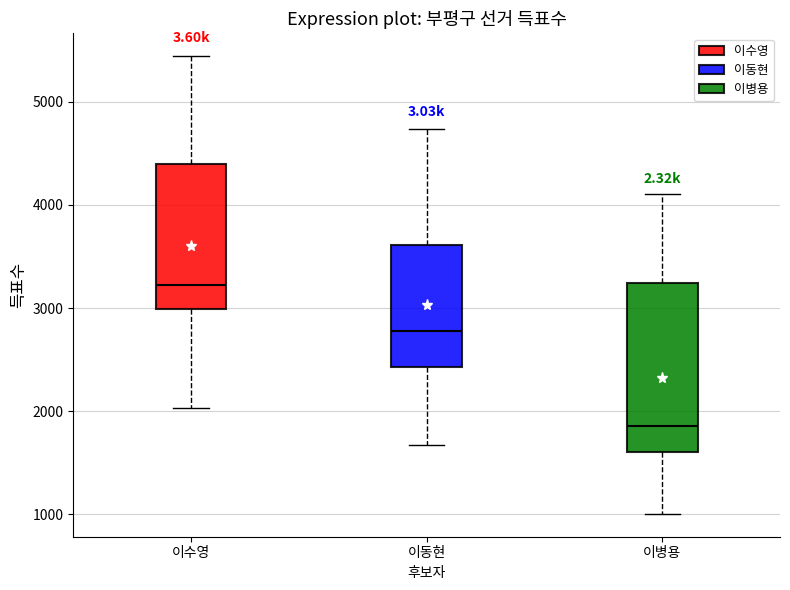

Where is the upper edge of the box for 이동현 on the y-axis? The values are not printed on the chart, so give them approximately, as read against the axis.

3600